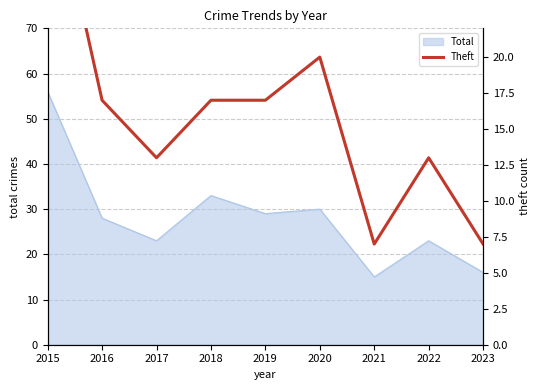

Where does the data first go above 17?

2015